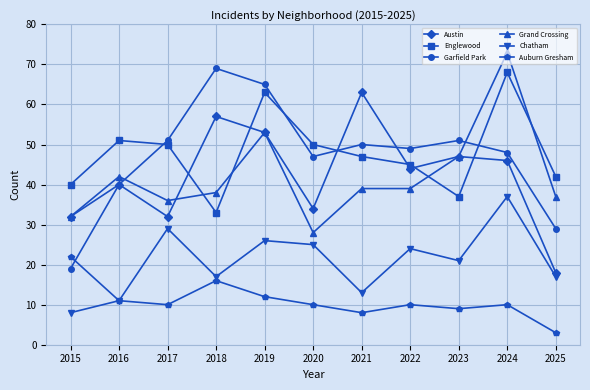

The value of Grand Crossing at 2016 is 42. True or false?

True